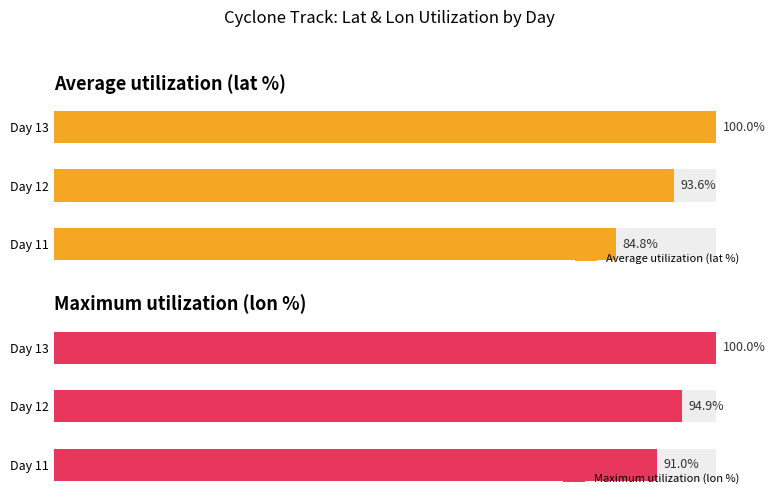

What is the minimum value for Average utilization (lat %)?

84.8